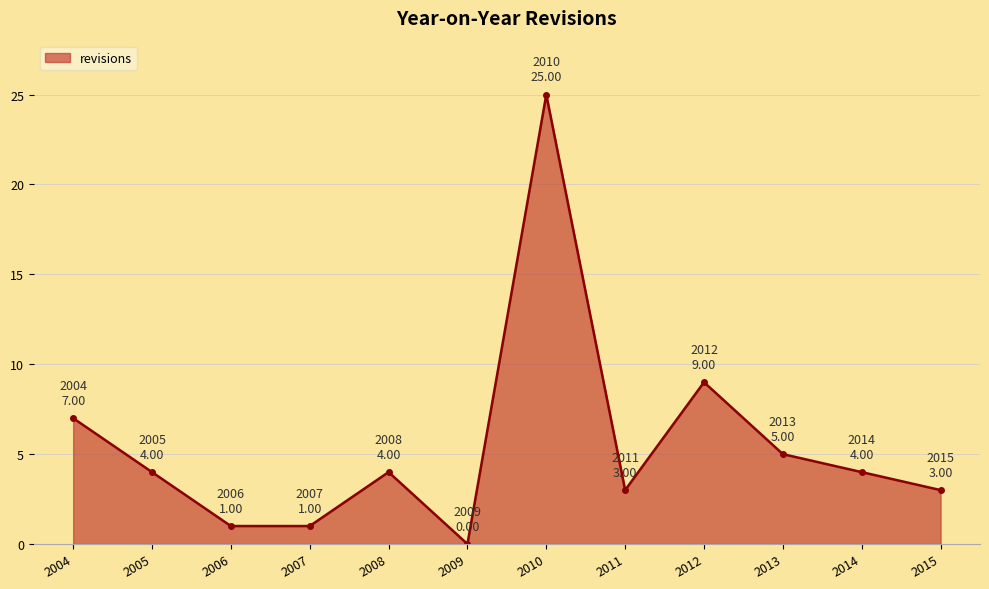

At which category does the chart reach its peak across all series?

2010